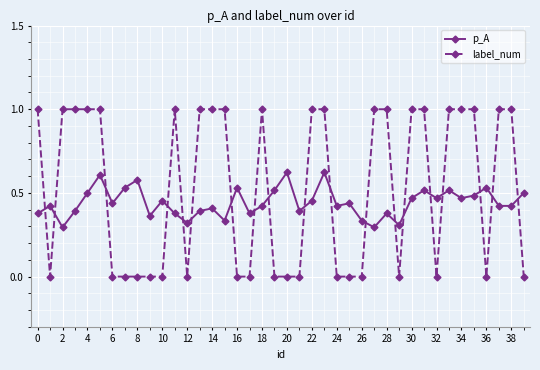

Which series has the largest range (max minus min)?

label_num